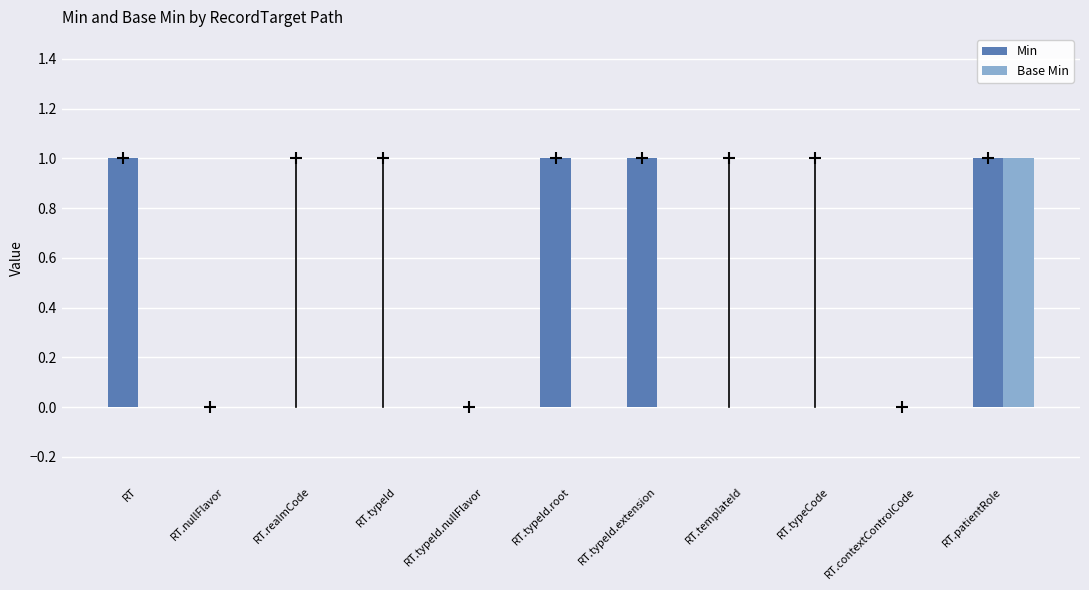

How many categories are shown in the chart?

11